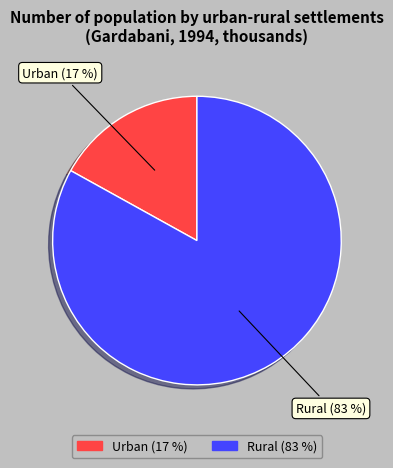

Combined, do Rural and Urban account for over 50%?

Yes